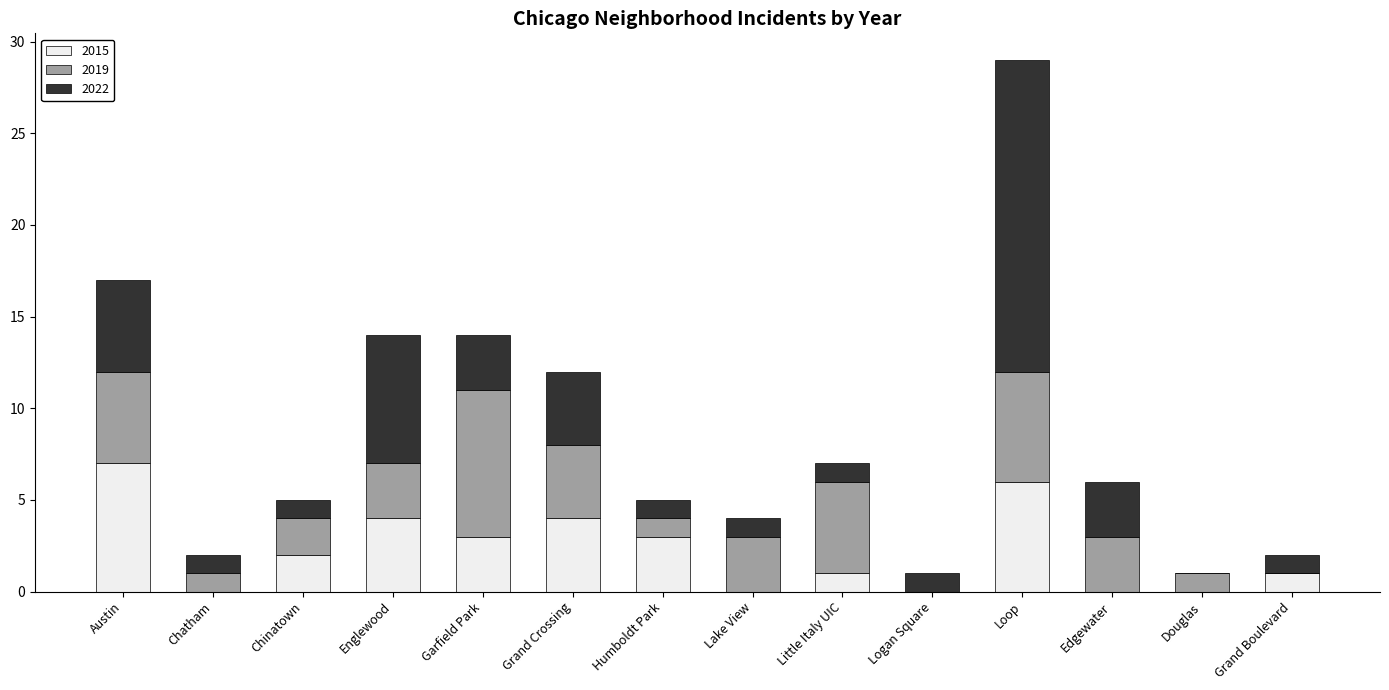

What is the sum of all 2015 values?

31